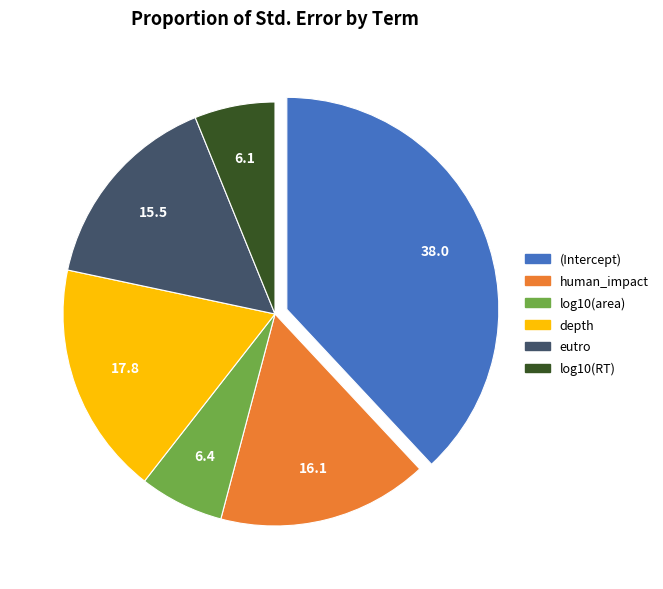

Which has a higher value, eutro or (Intercept)?

(Intercept)